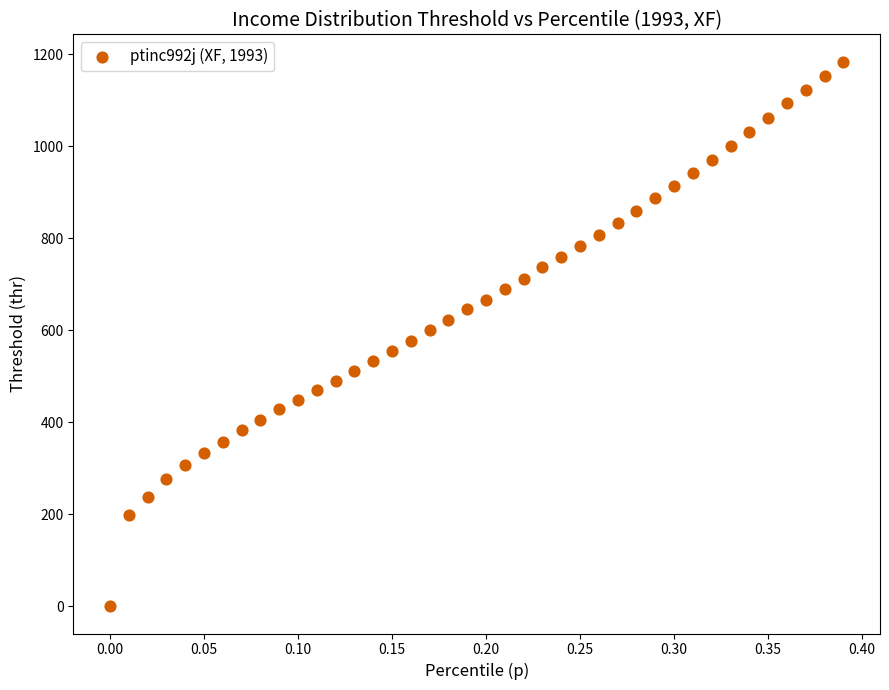

What is the range of X values (max minus min)?

0.4